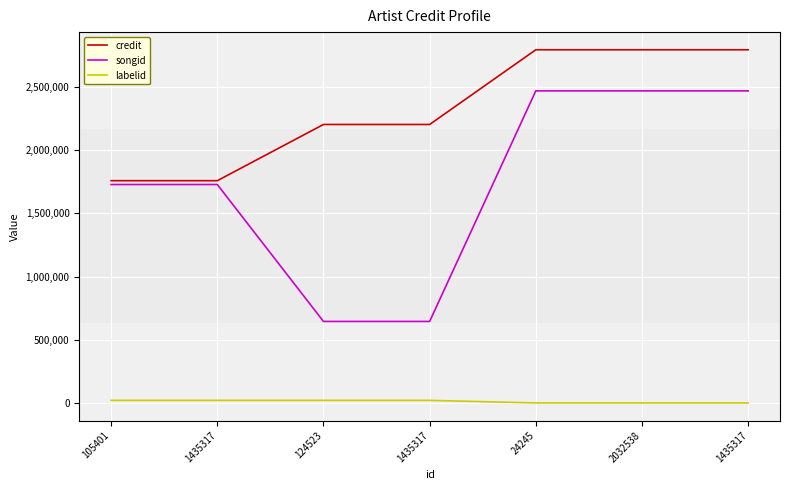

Which series changed the most between 124523 and 1435317?

songid